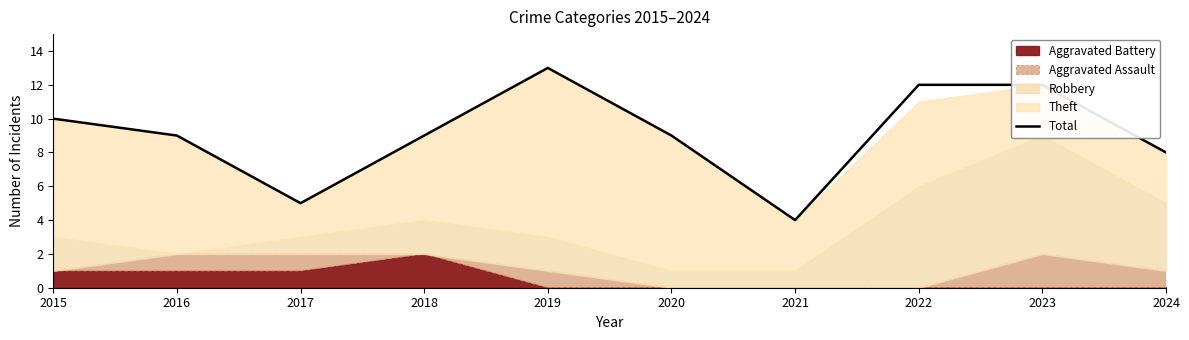

What is the lowest value of the Total series?

4